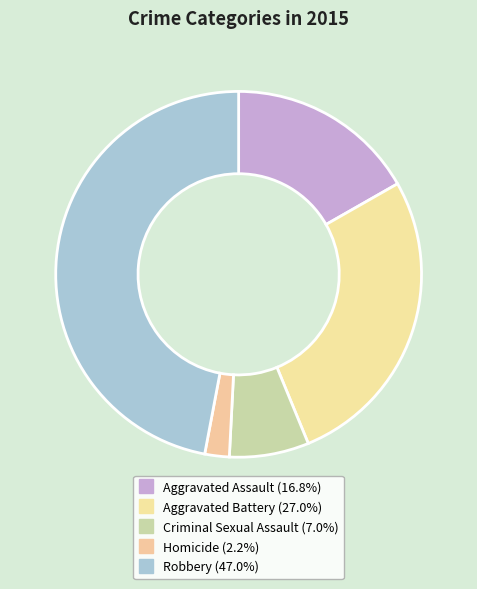

What is the smallest slice in the pie chart?

Homicide